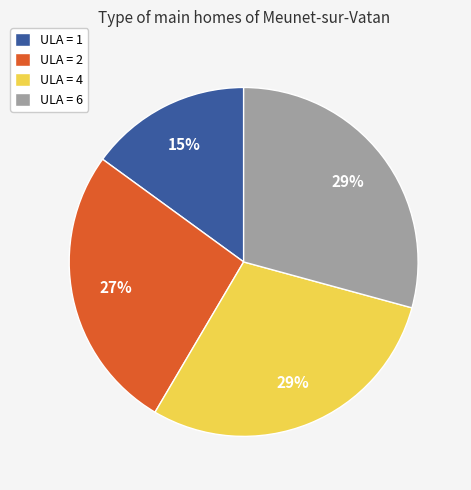

Is there any slice that represents more than half of the pie?

No